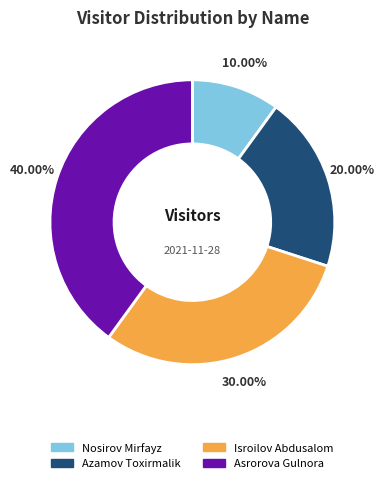

How many slices are in this pie chart?

4